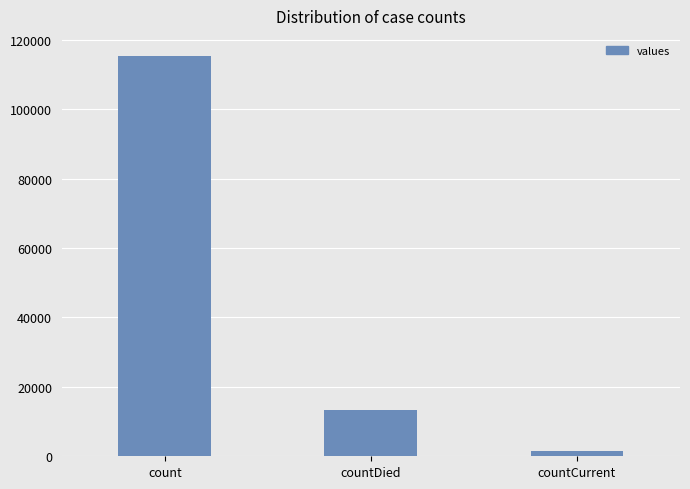

Reading left to right, what are all the values shown in this chart?

115379	13343	1383